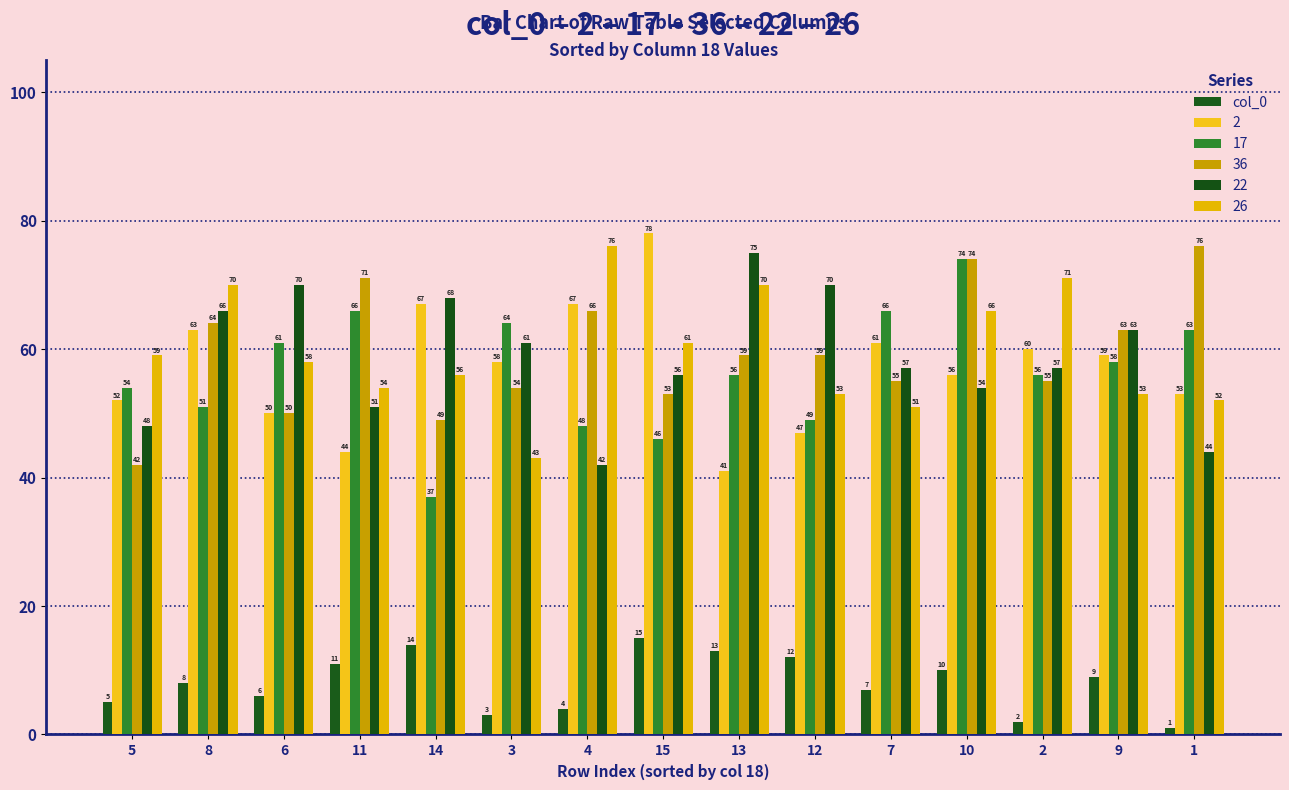

Are the bars grouped side by side (vs. stacked)?

Yes